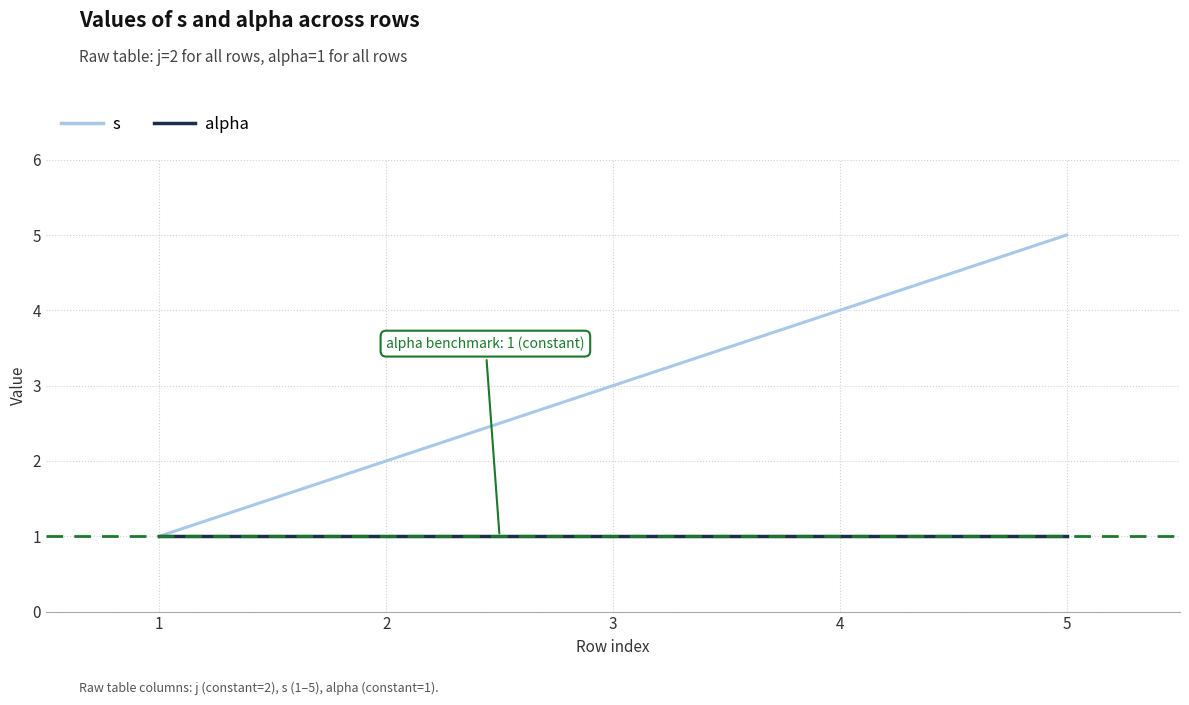

Which series has the largest total across all categories?

s